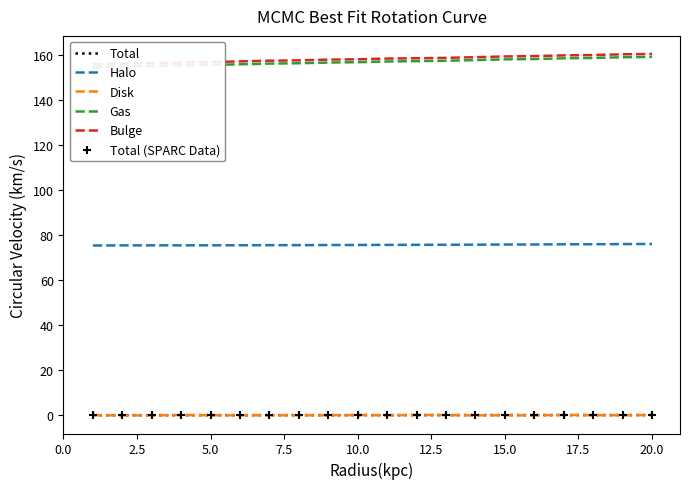

At how many categories does at least one series exceed 146?

20